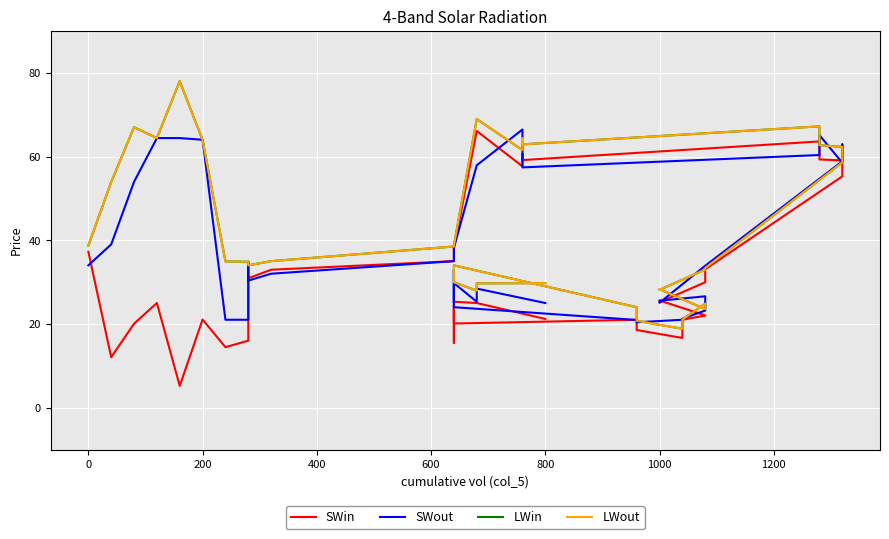

Which series has the largest total across all categories?

LWin